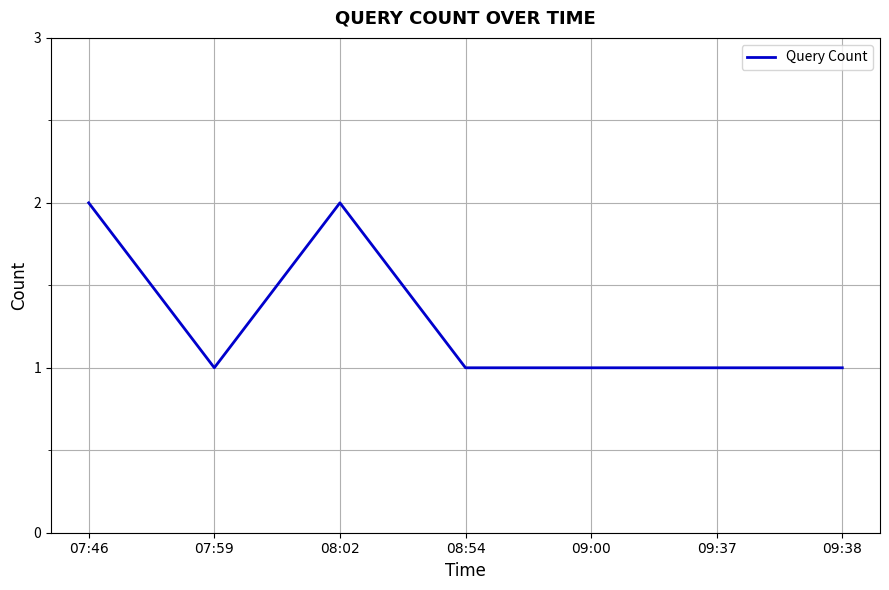

Where is the first local maximum?

08:02